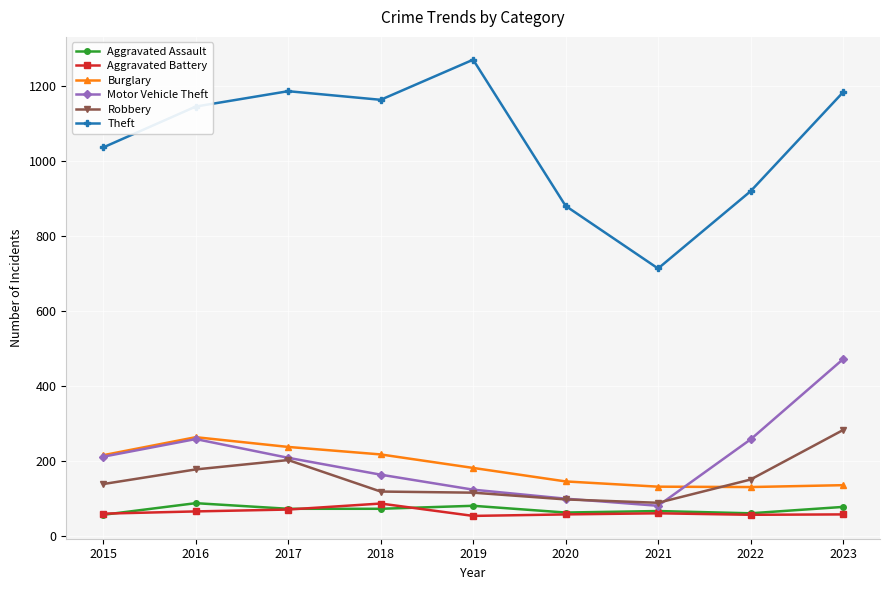

What is the total value across all series at 2017?

1975